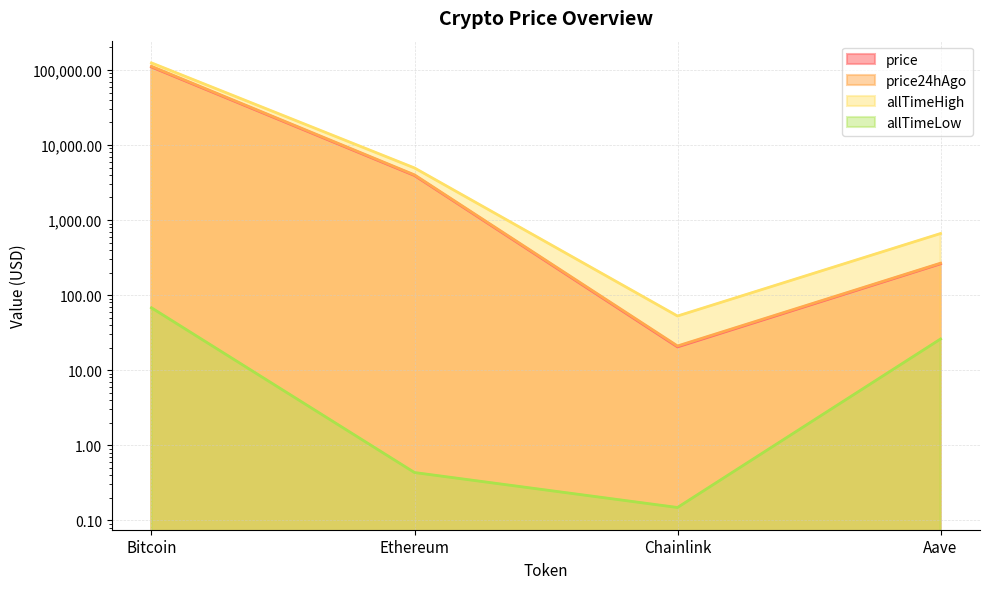

At which category does price24hAgo reach its first local valley?

Chainlink